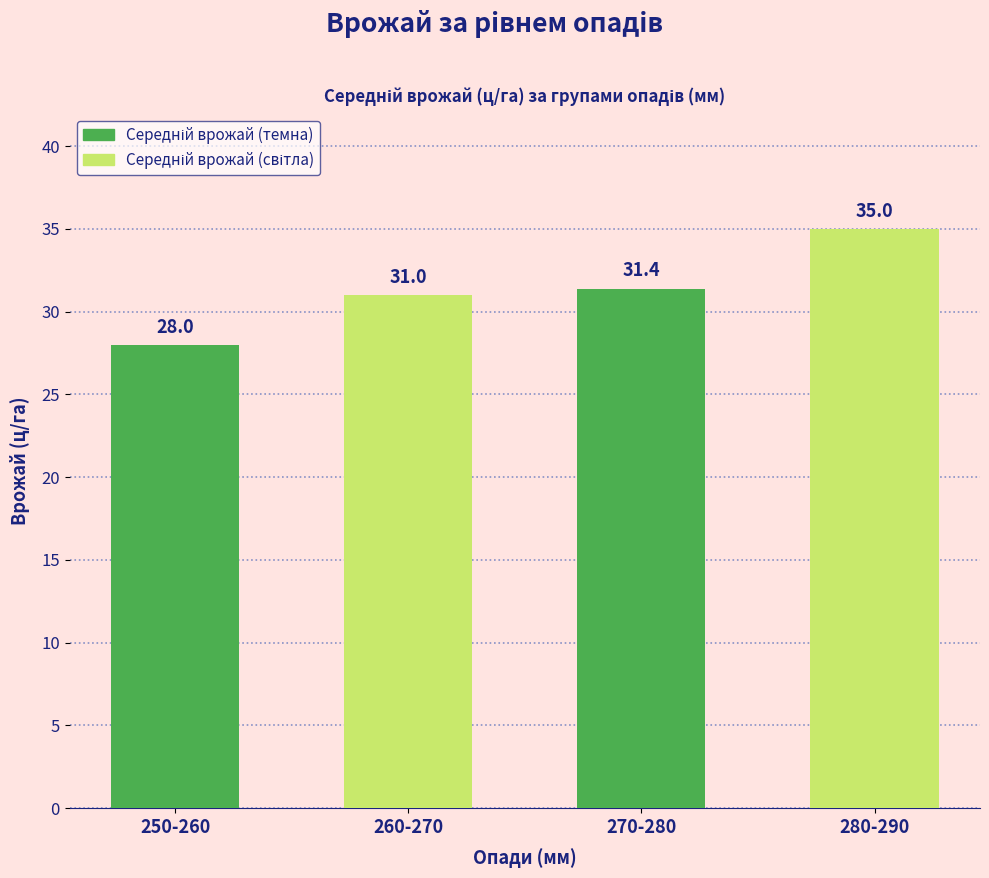

What is the approximate value at 280-290?

35.0